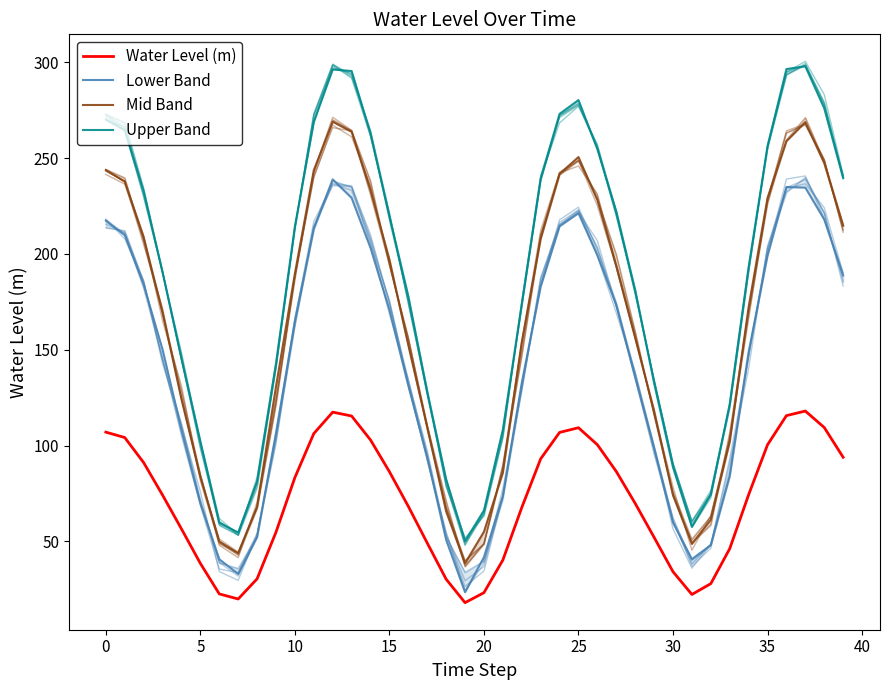

What is the difference between the maximum and minimum values in the Water Level (m) series?

100.0